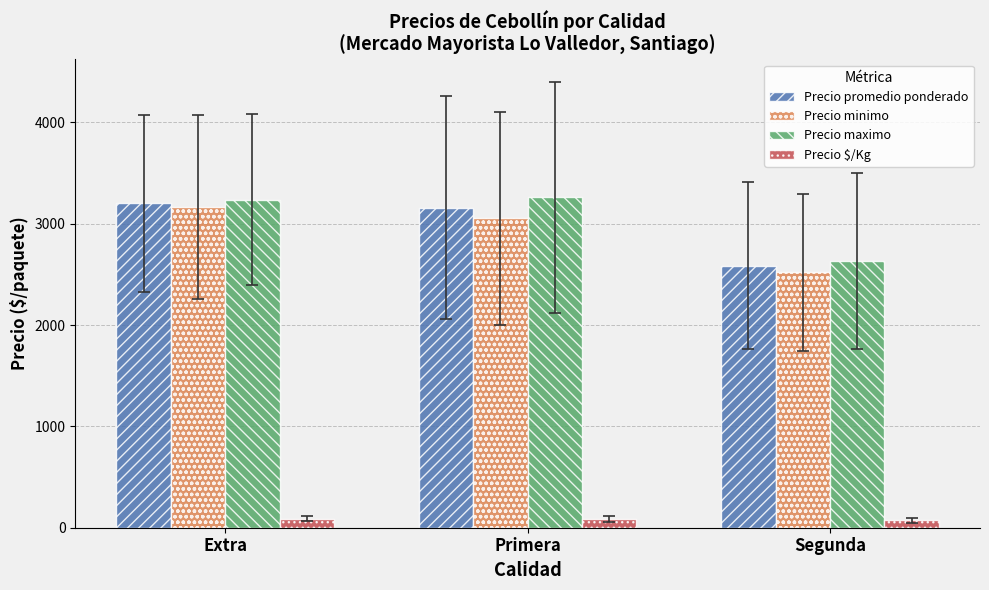

Is the value of Precio maximo at Primera greater than the value of Precio minimo at Primera?

Yes